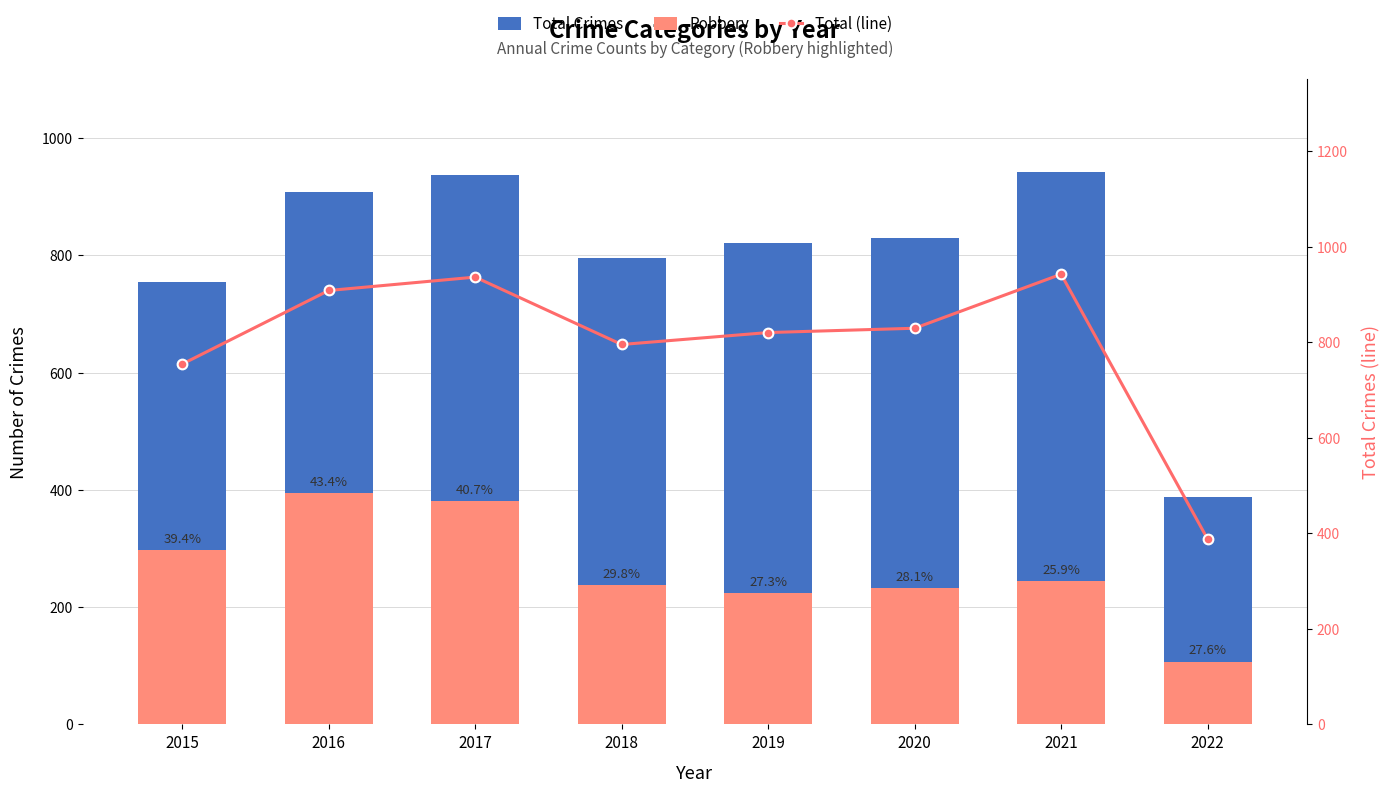

What is the value of the Total (line) bar at the 3rd from the left?

936